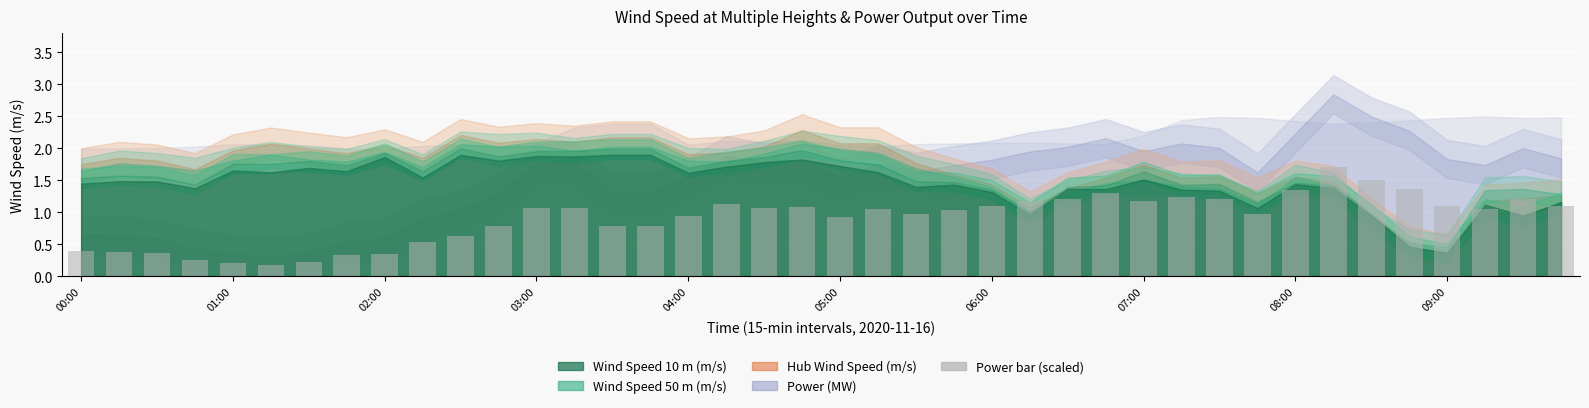

What is the average value?

0.9